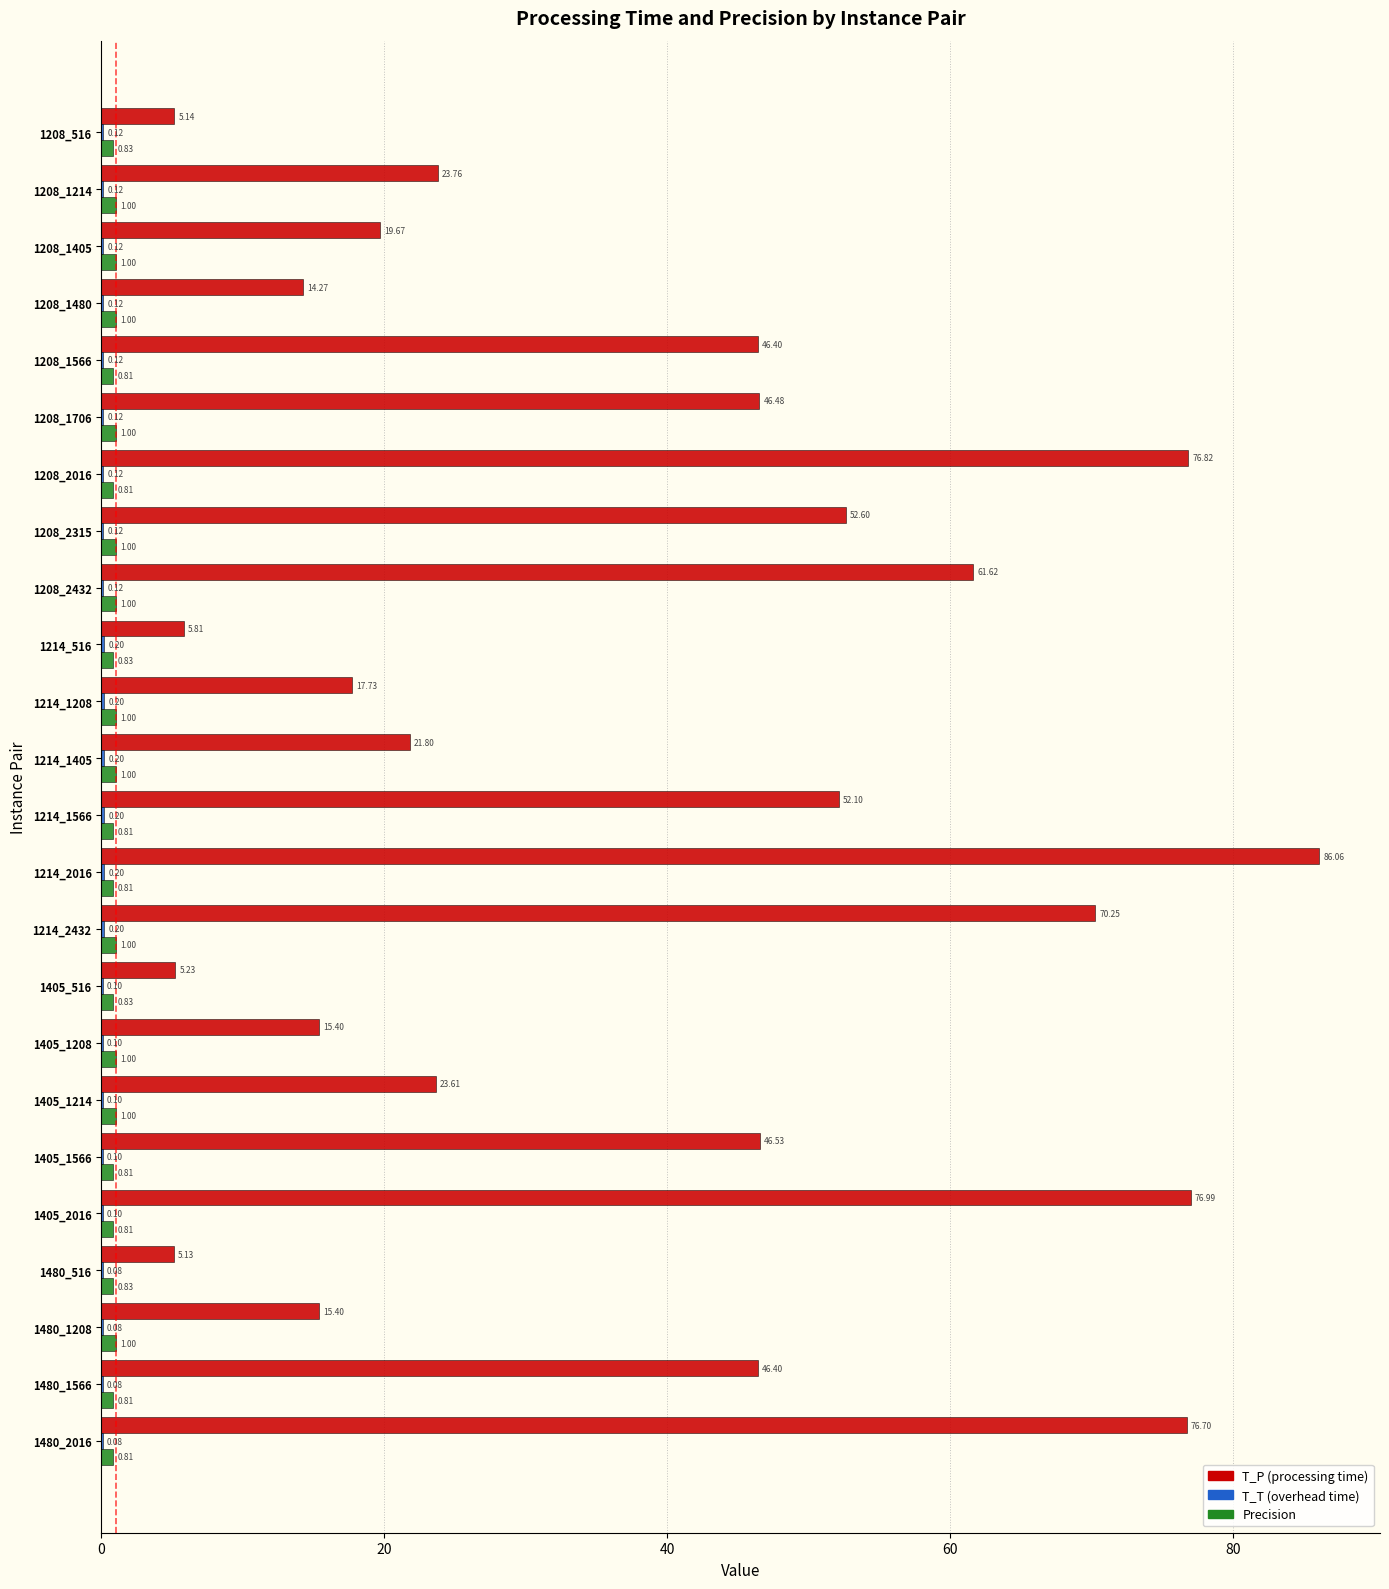

What is the total value across all series at 1214_2016?

87.1